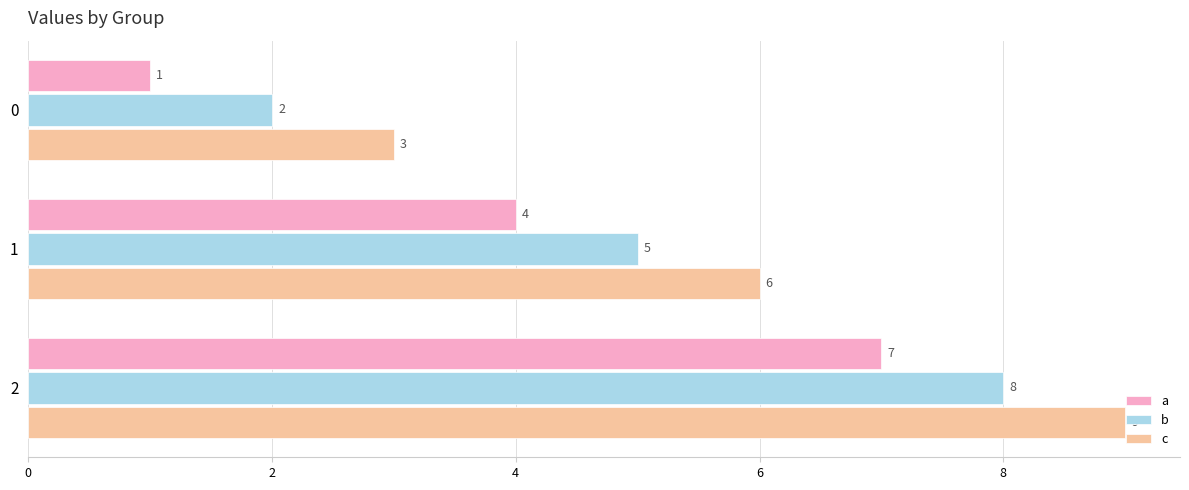

What is the maximum value for b?

8